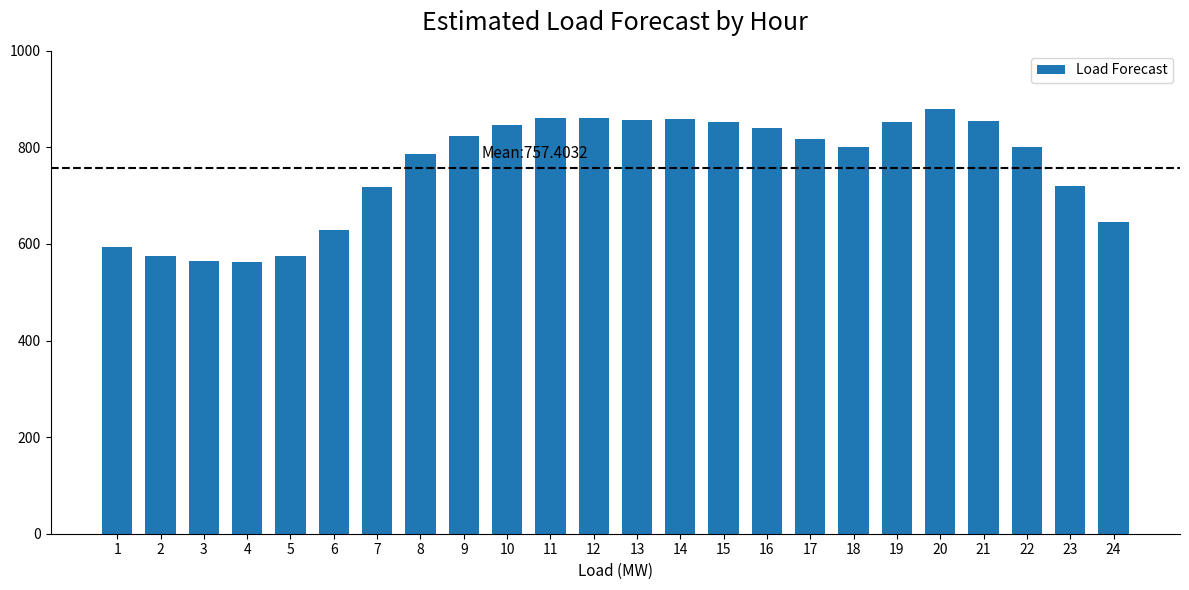

Which label corresponds to the largest value in the chart?

20